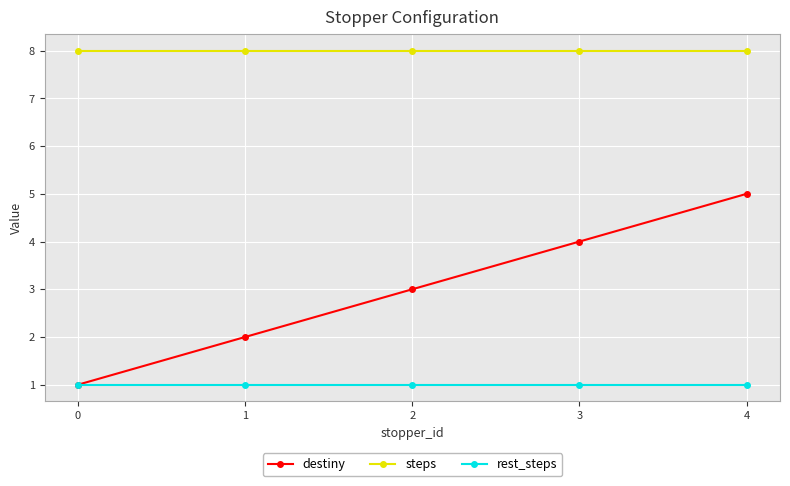

What is the total value across all series at 3?

13